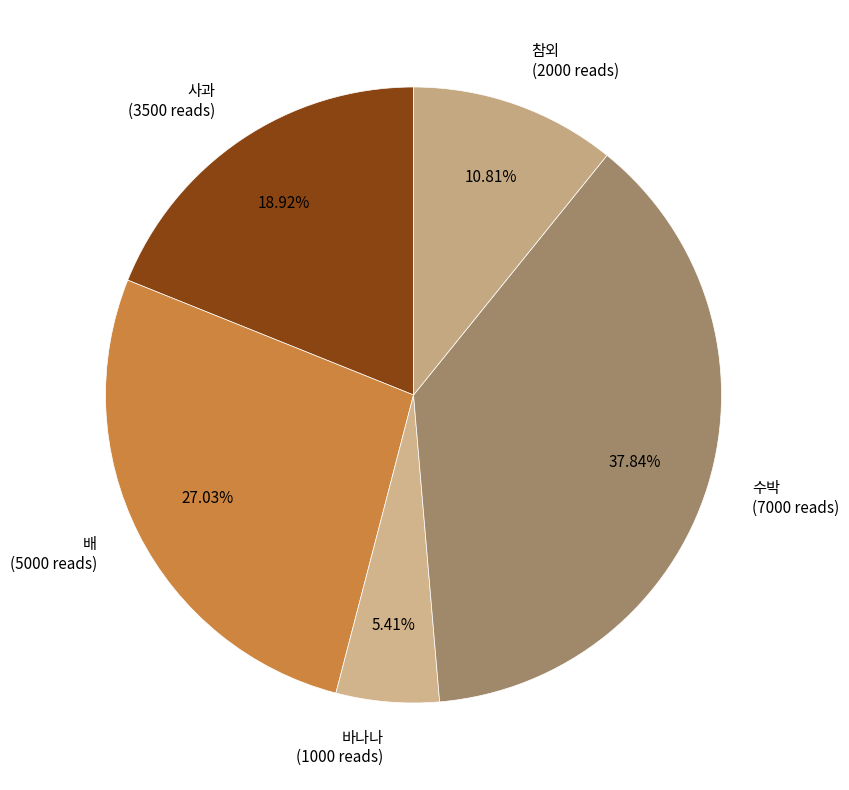

The 사과 slice represents 12% of the pie. True or false?

False